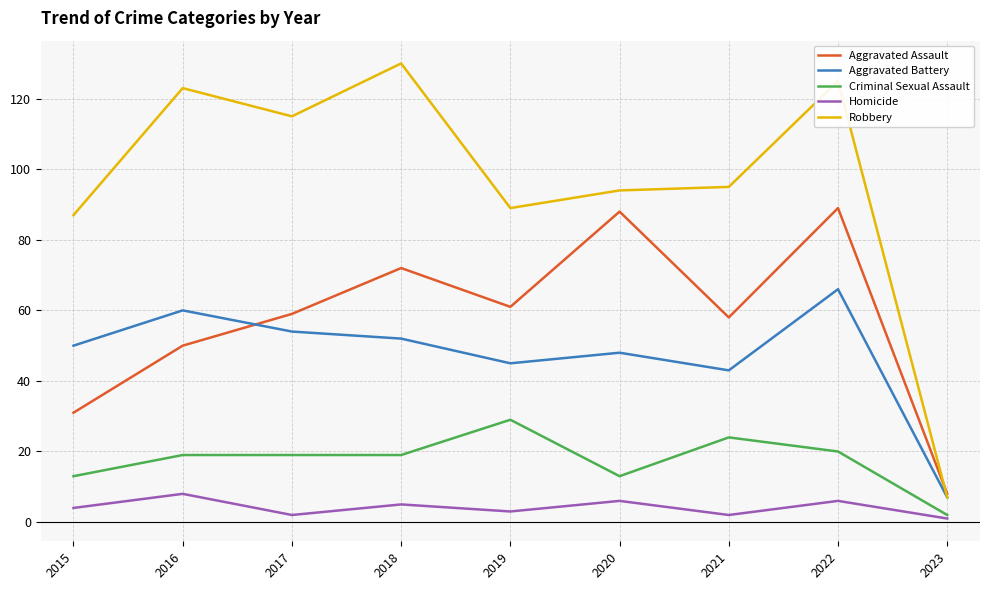

True or false: Homicide and Robbery intersect in this chart.

False